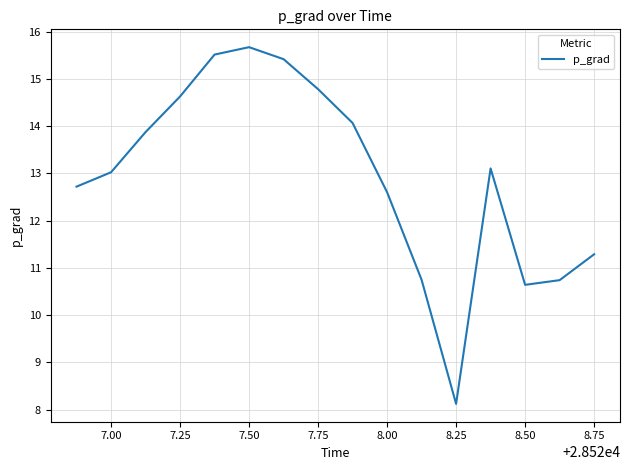

What is the greatest value displayed?

15.7